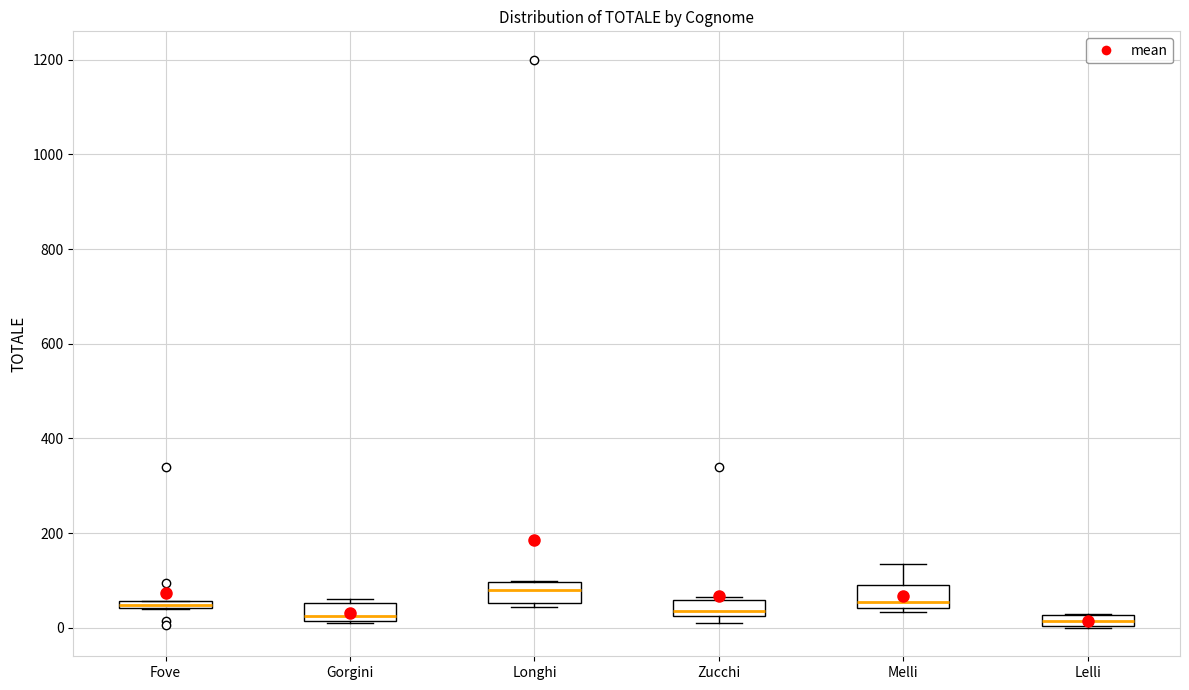

Where is the upper edge of the box for Longhi on the y-axis? The values are not printed on the chart, so give them approximately, as read against the axis.

100